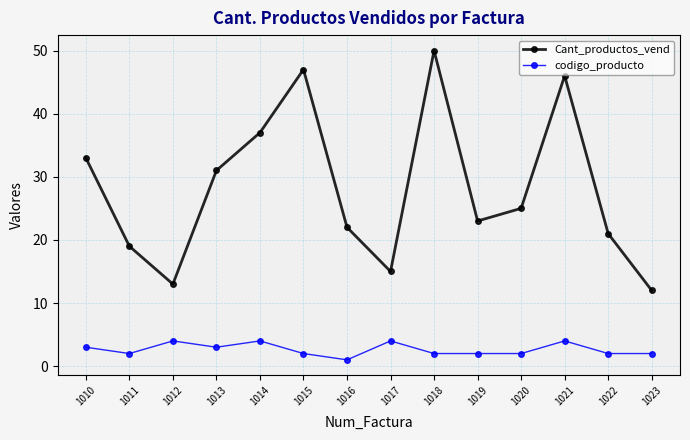

What is the sum of the codigo_producto values at 1010 and 1017?

7